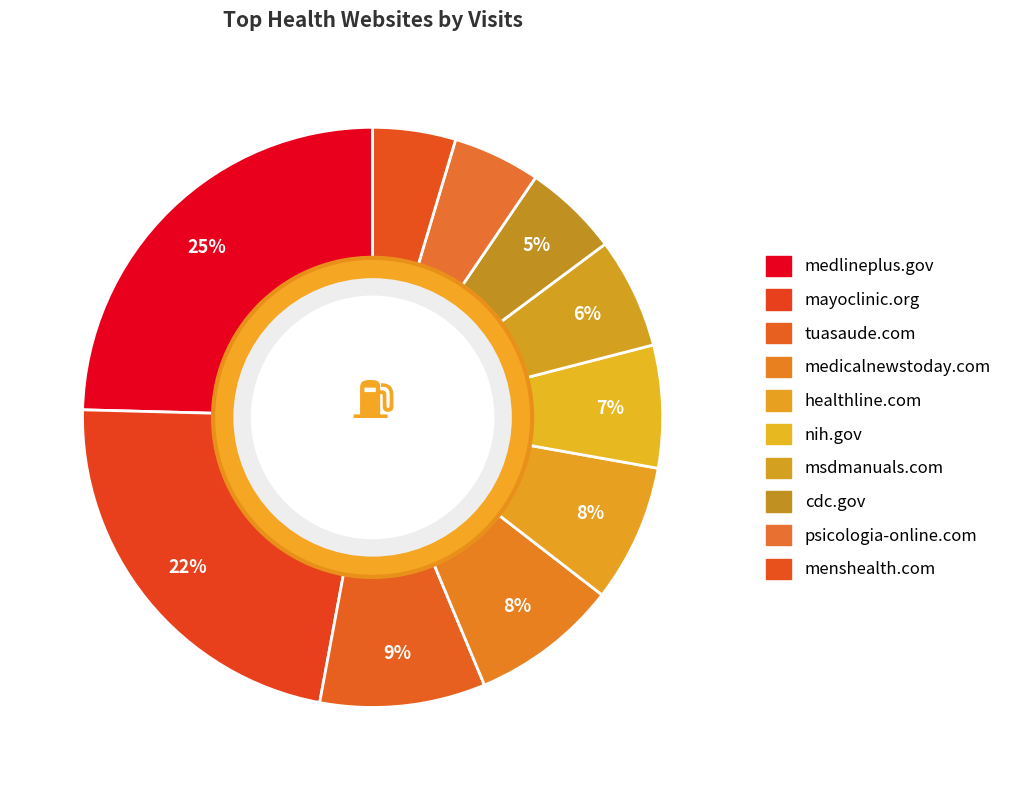

To the nearest percent, what percentage of the pie is menshealth.com?

5%